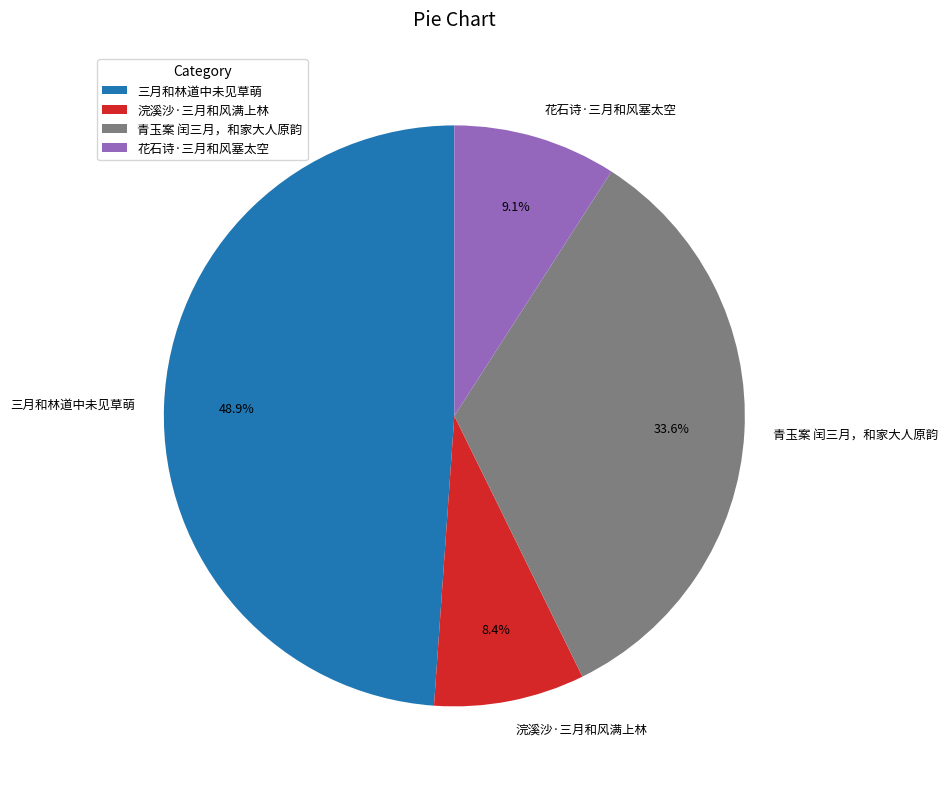

True or false: 花石诗·三月和风塞太空 accounts for 19% of the total.

False